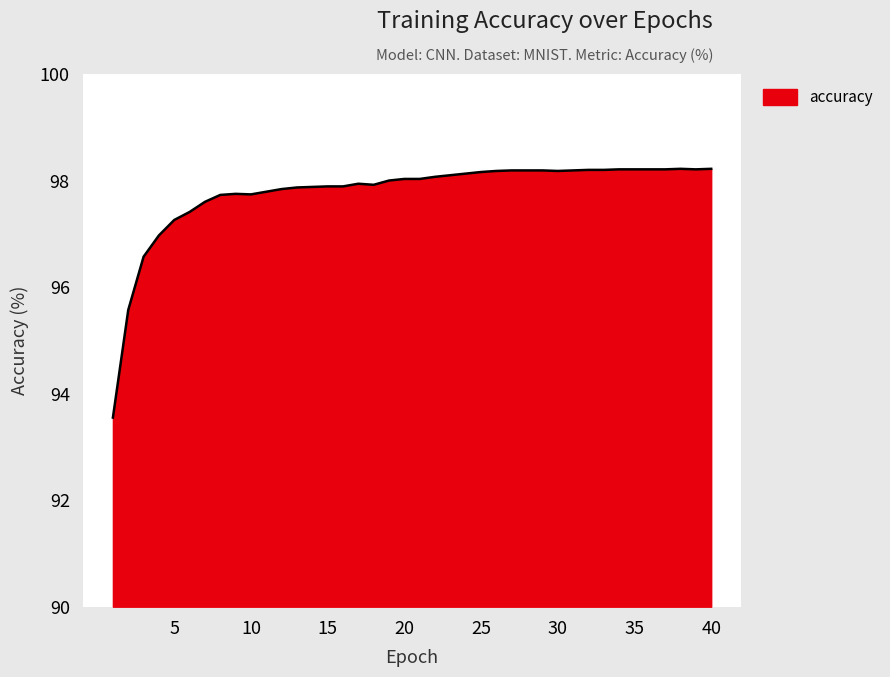

Count the number of data series in this chart.

1